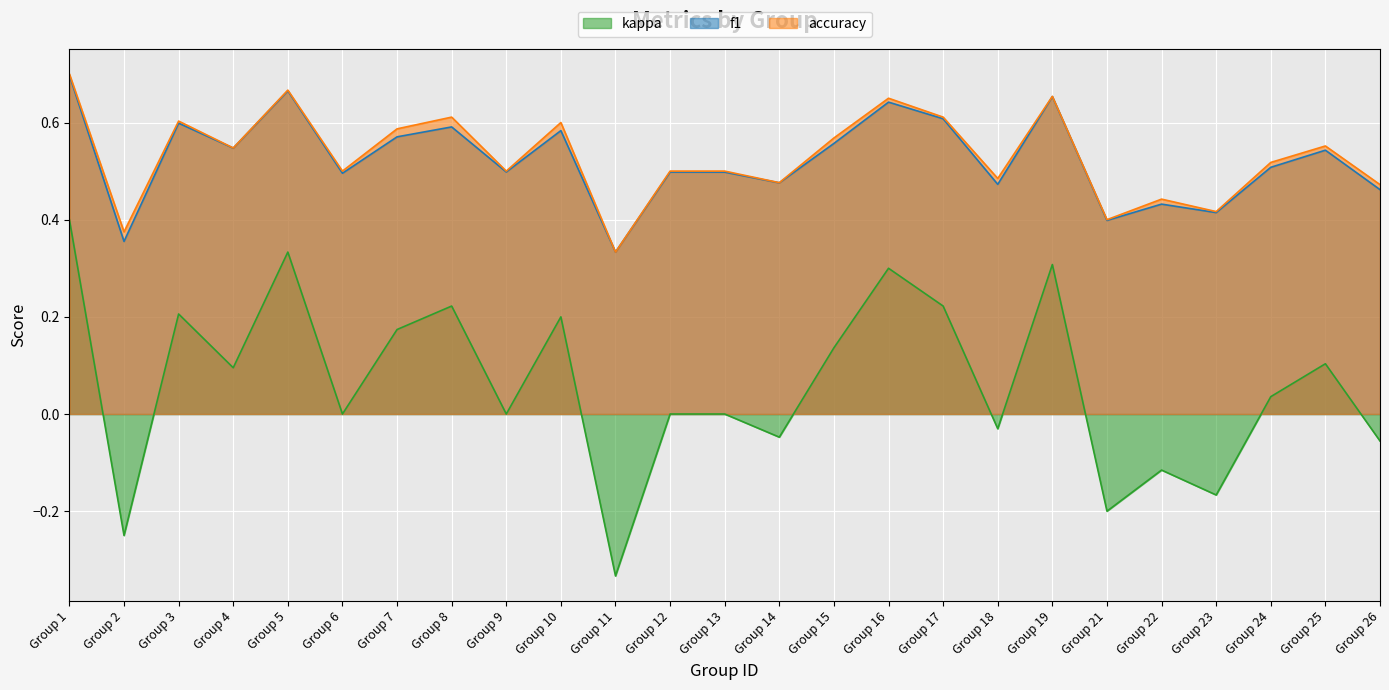

What are all the series names shown in the legend?

kappa, f1, accuracy